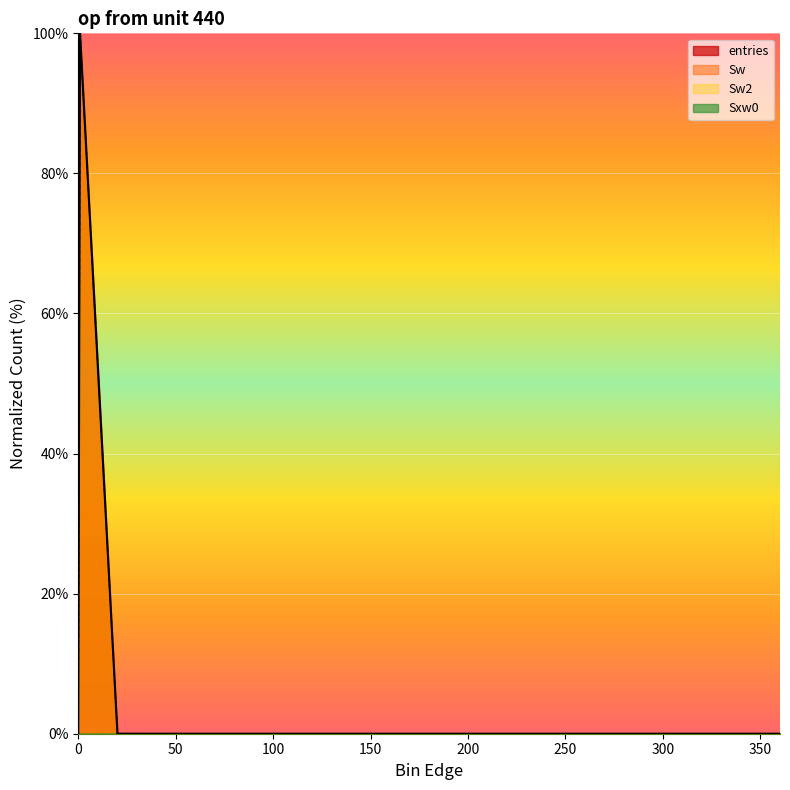

True or false: entries and Sw cross at least once.

False